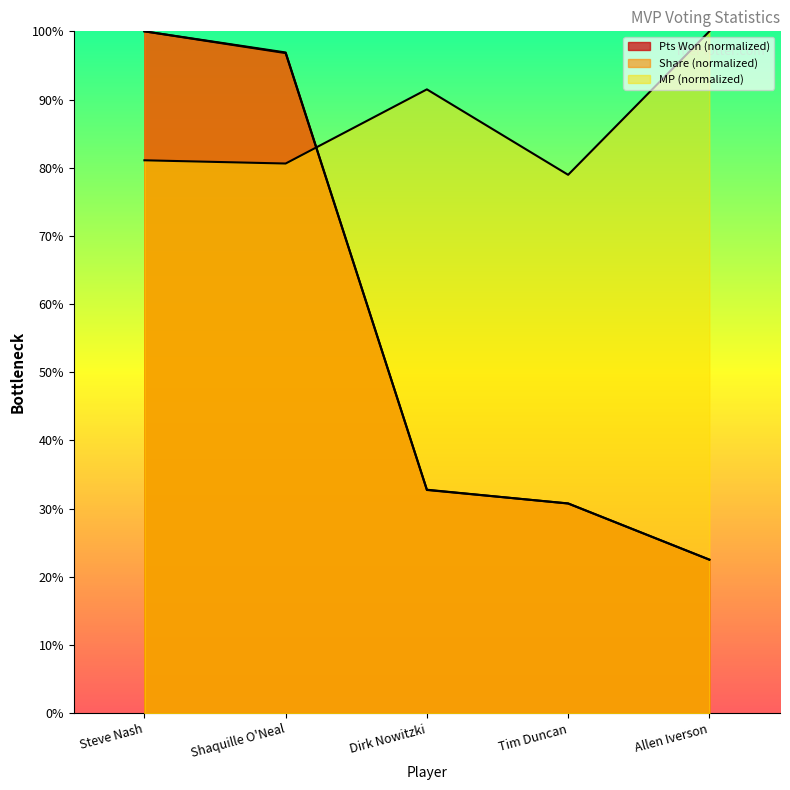

What is the minimum value for Share?

22.5